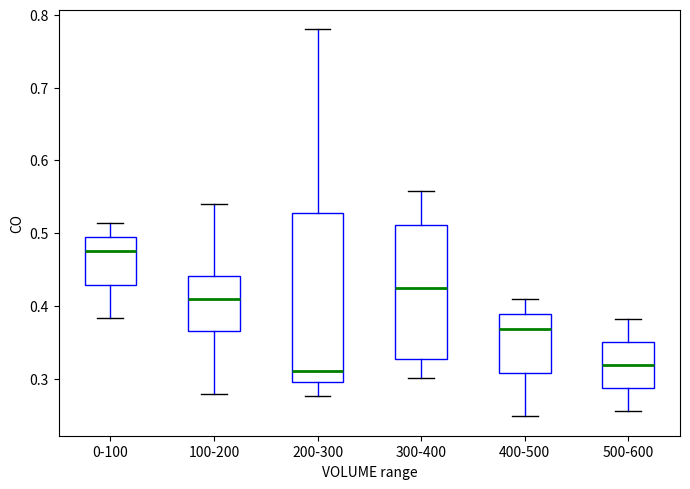

Which box's median line is the highest?

0-100